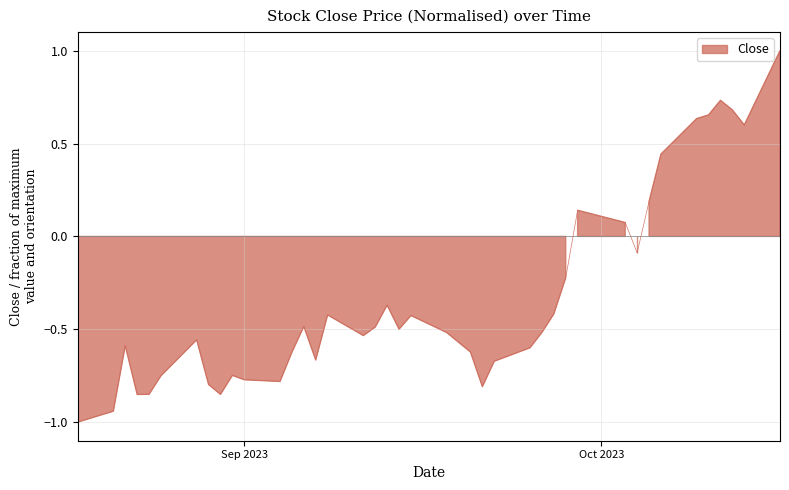

What is the value of the 25th point from the left?

-0.7